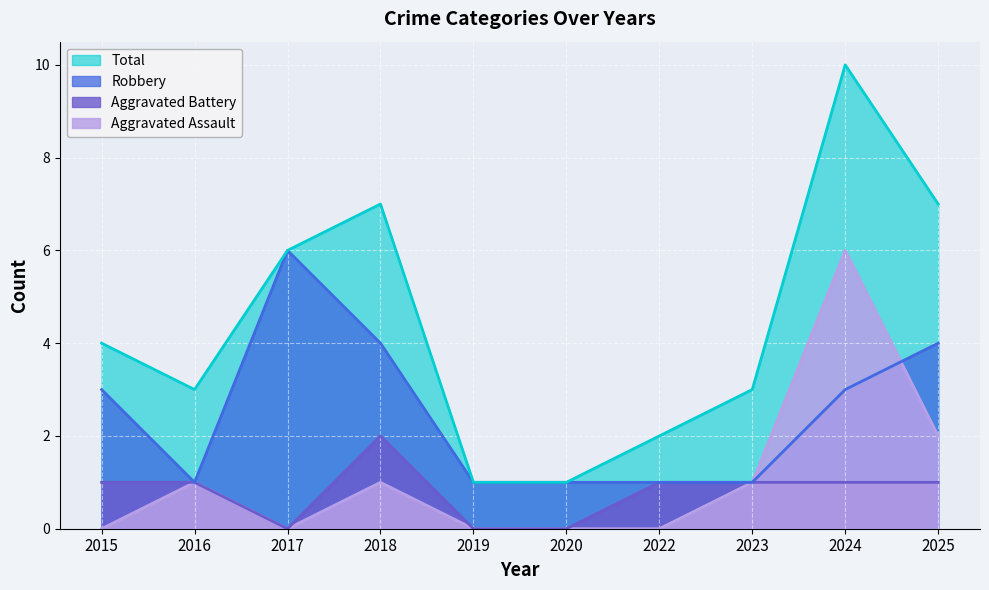

Between 2015 and 2023, which series saw the biggest shift?

Robbery